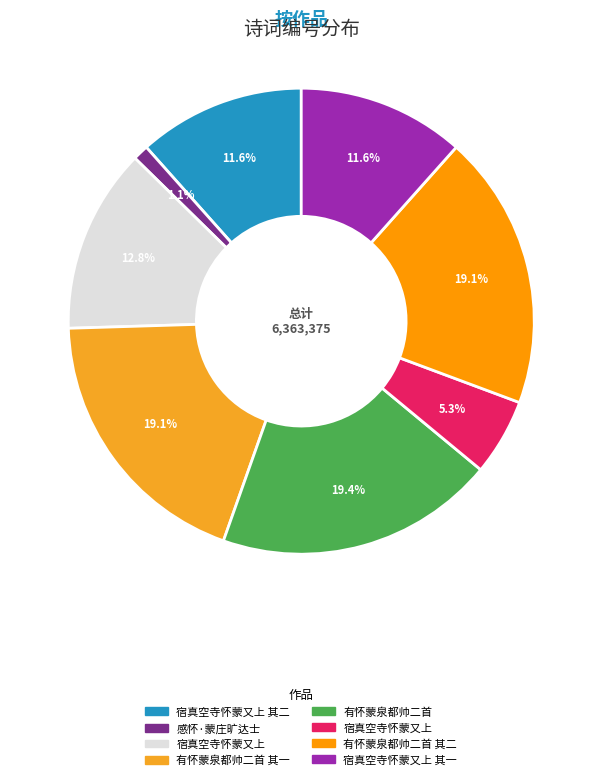

How many slices are in this pie chart?

8